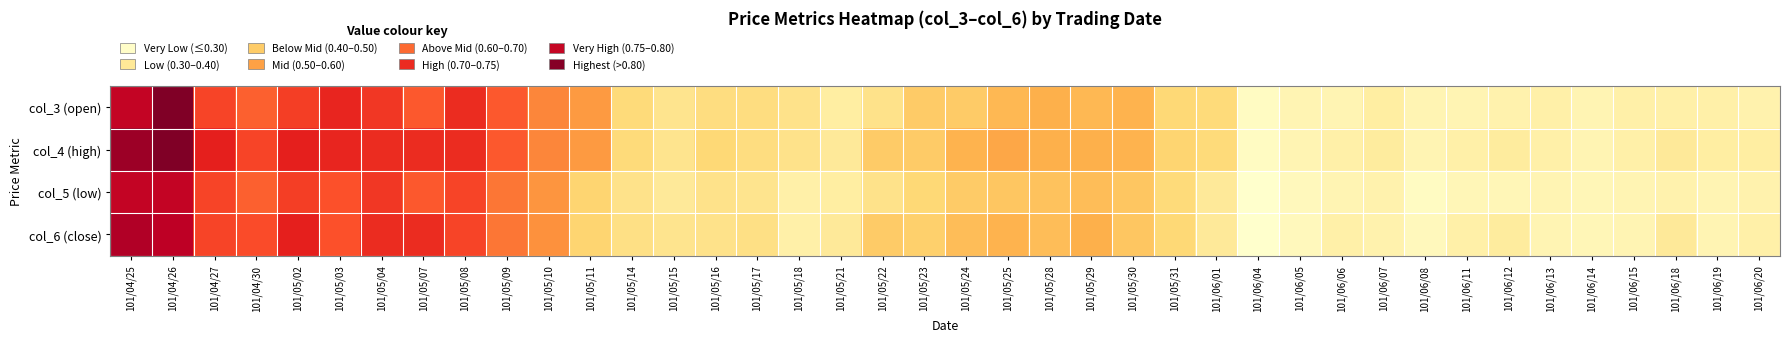

Between 101/05/15 and 101/06/05, which is larger?

101/05/15